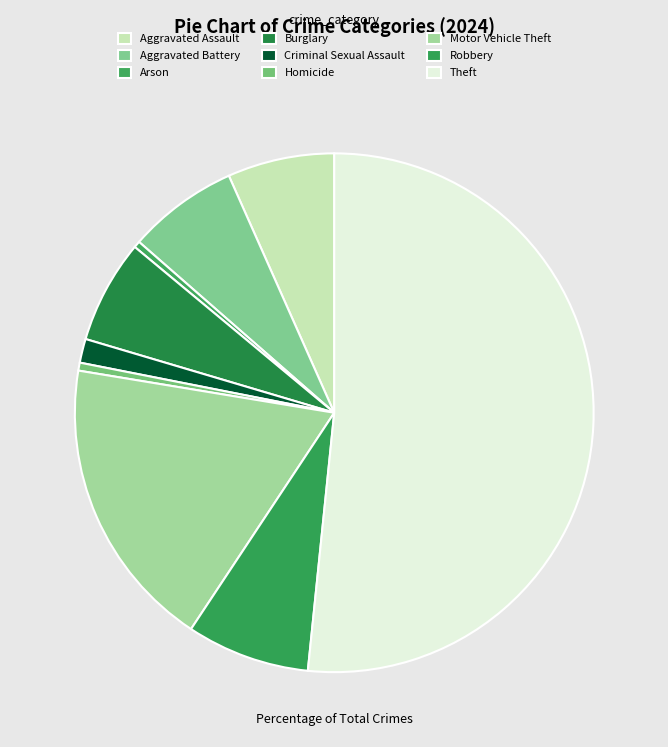

Is Arson the majority of the pie?

No